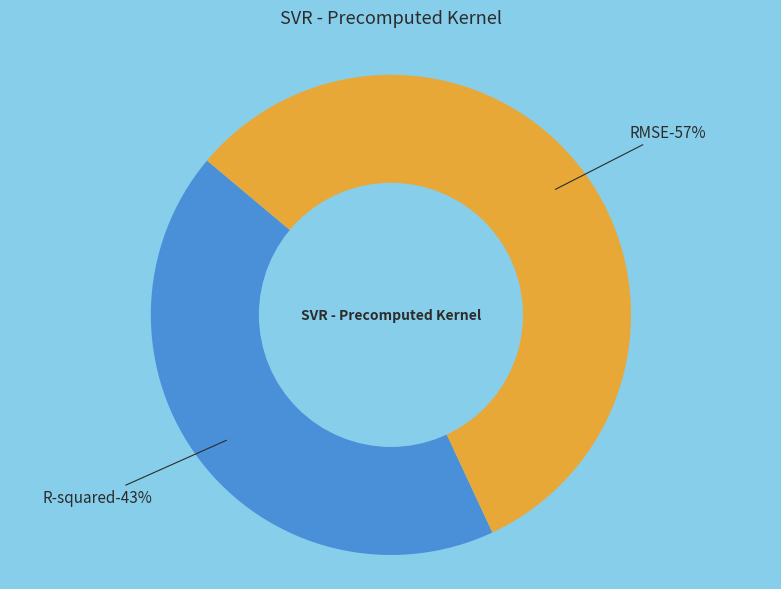

What is the change in value from R-squared to RMSE?

+0.3